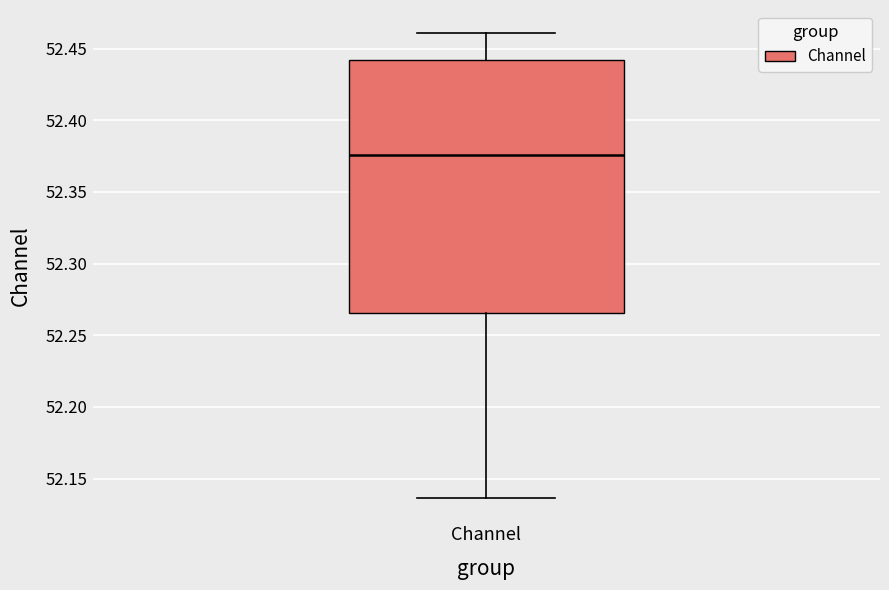

Read this box plot against the y-axis: the position of the median line, the range covered by the box, and the ends of both whiskers. The values are not printed on the chart, so give them approximately, as read against the axis.

median 52.375, box 52.265 to 52.440, whiskers 52.135 to 52.460